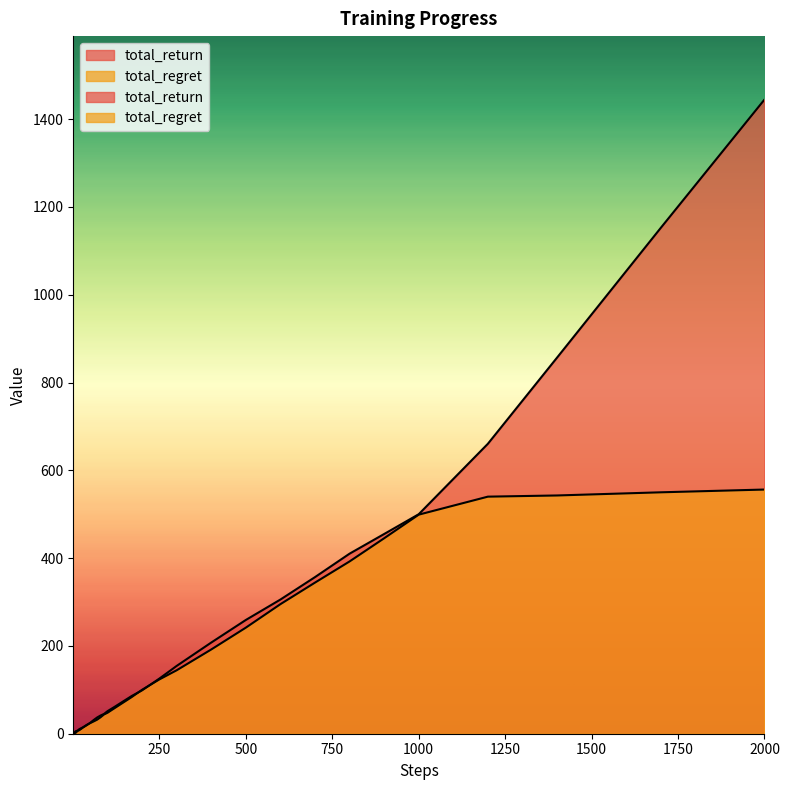

The value of total_regret at 17 is 7.4. True or false?

False